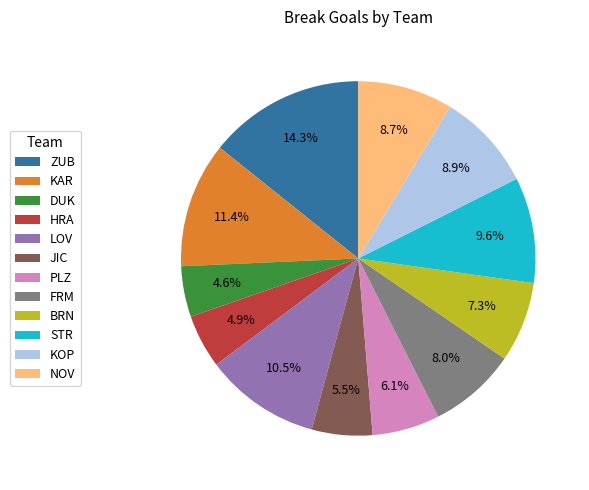

What portion of the pie excludes HRA?

95.1%